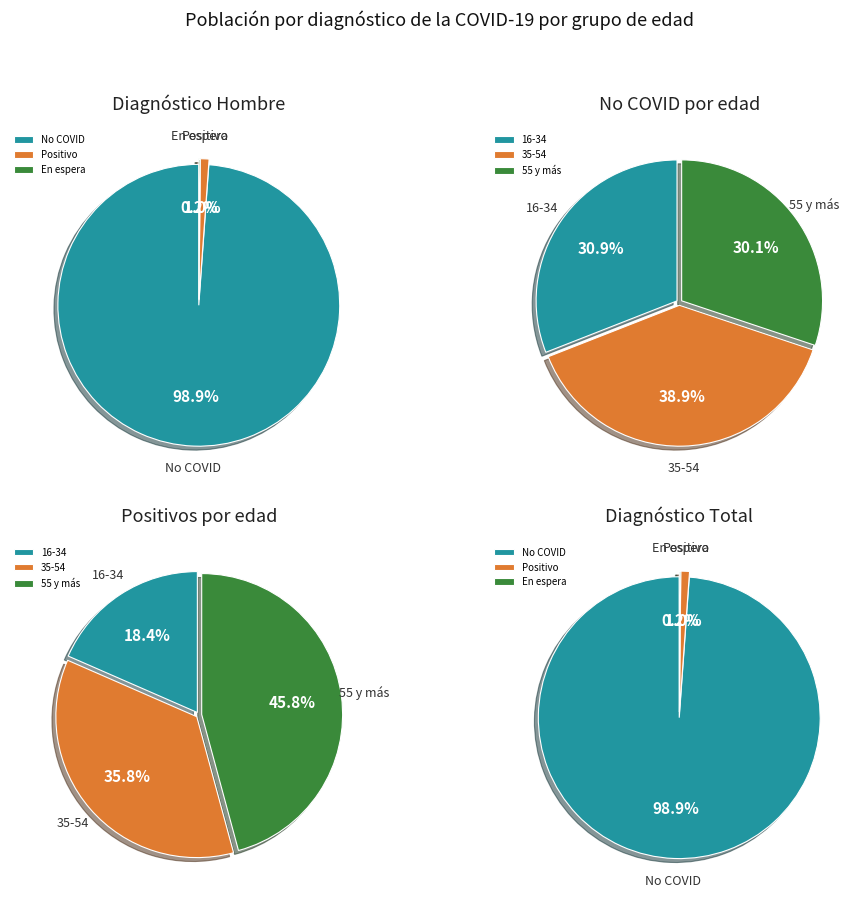

Does 35-44 represent more than half of the total?

No